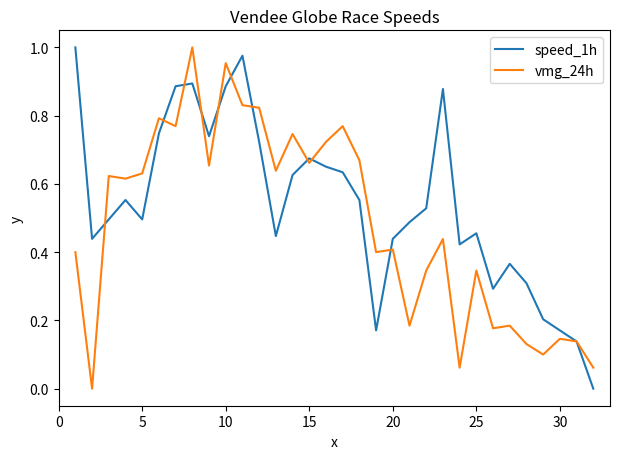

Which series ends up on top after the final intersection of speed_1h and vmg_24h?

vmg_24h